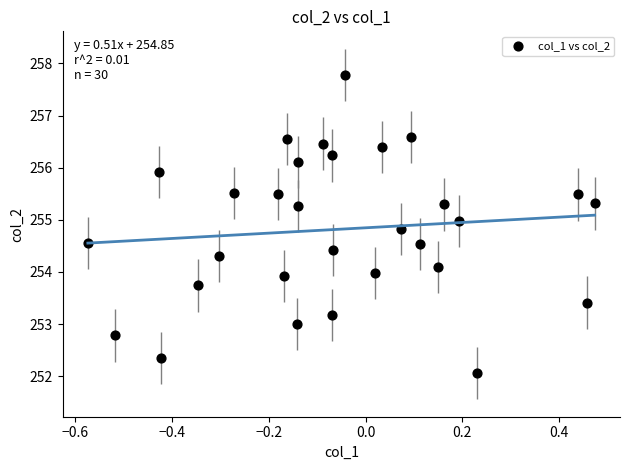

What is the range of Y values (max minus min)?

5.7